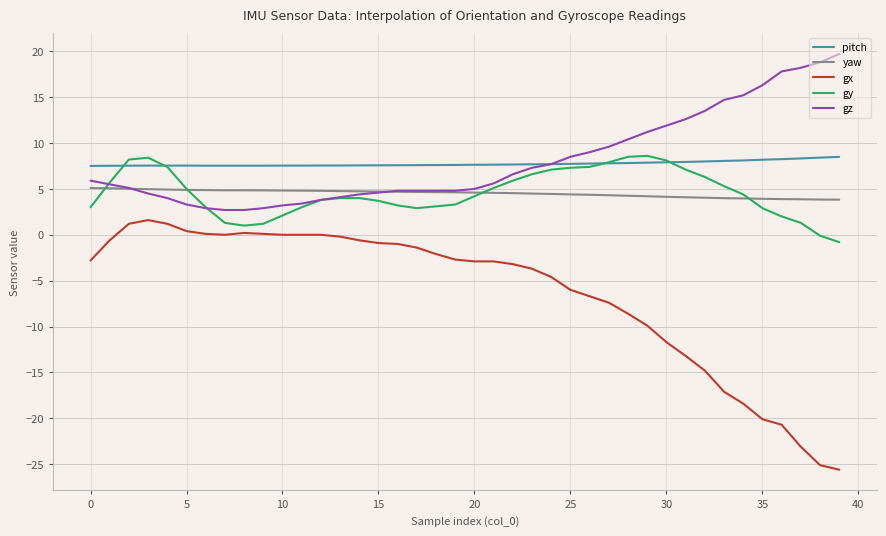

What is the minimum value for yaw?

3.8